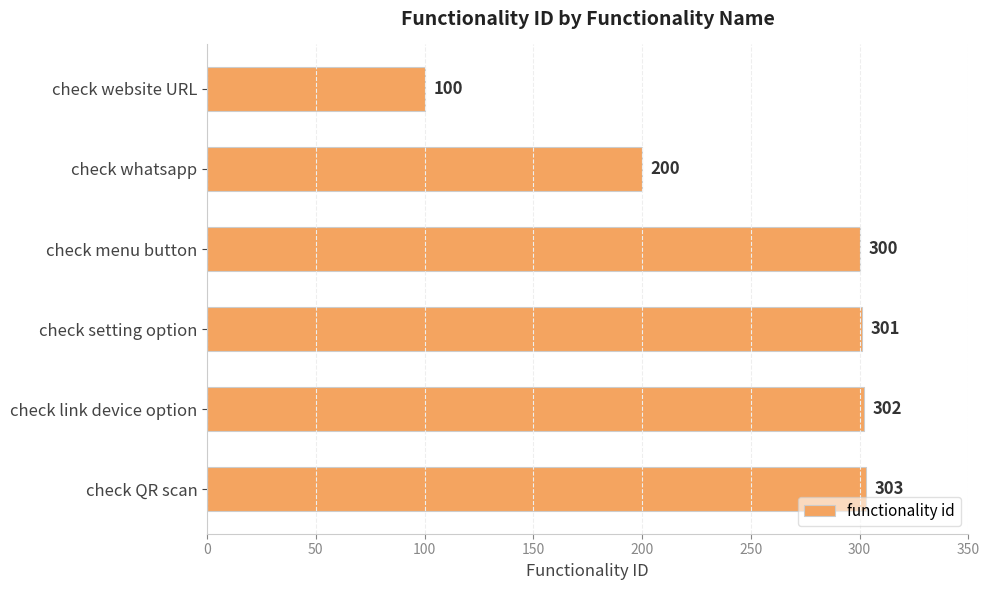

Is it true that the value at check link device option is 165?

False